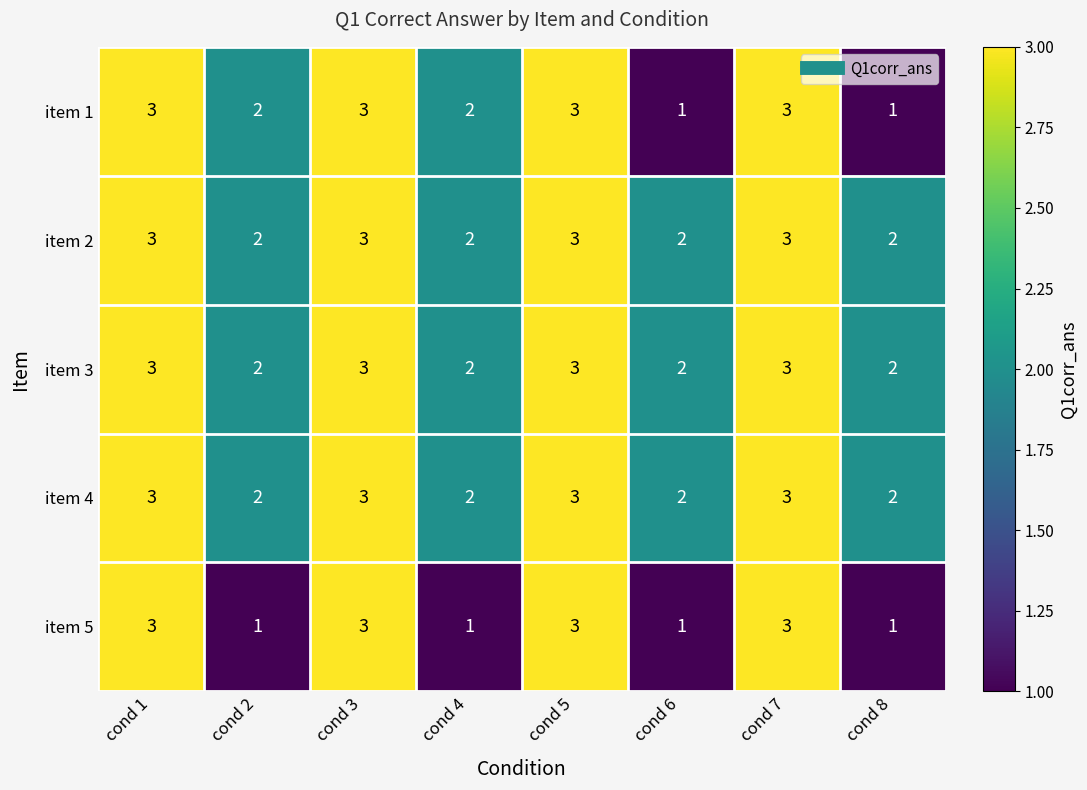

What is the maximum value shown in the chart?

3